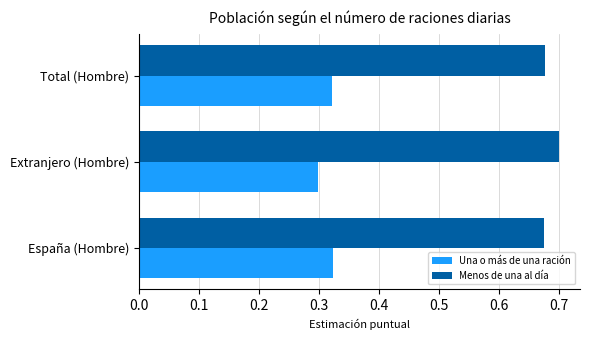

Is it true that Una o más de una ración equals 0.3 at España (Hombre)?

True